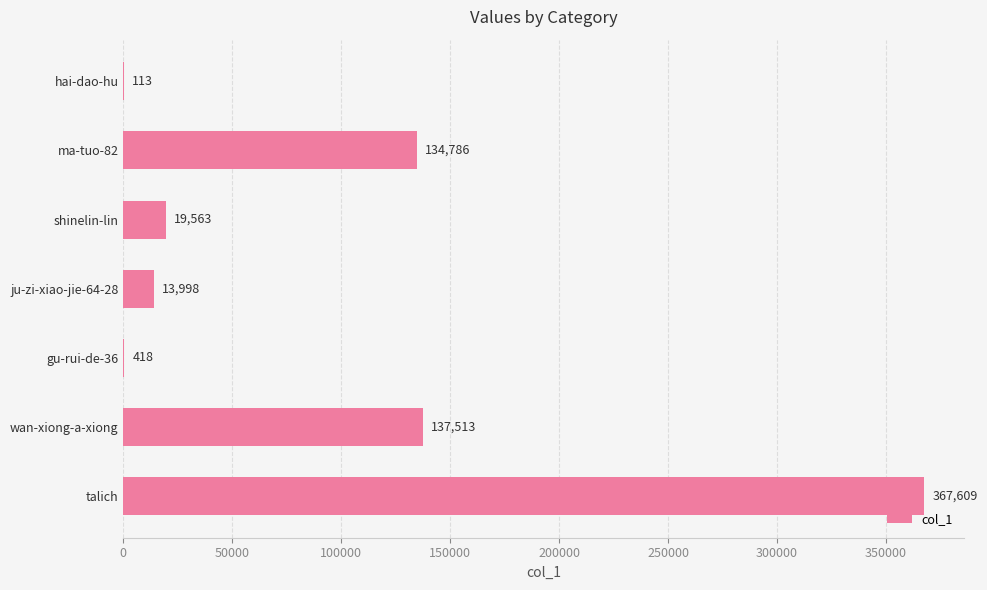

What is the sum of the values at ju-zi-xiao-jie-64-28 and talich?

381607